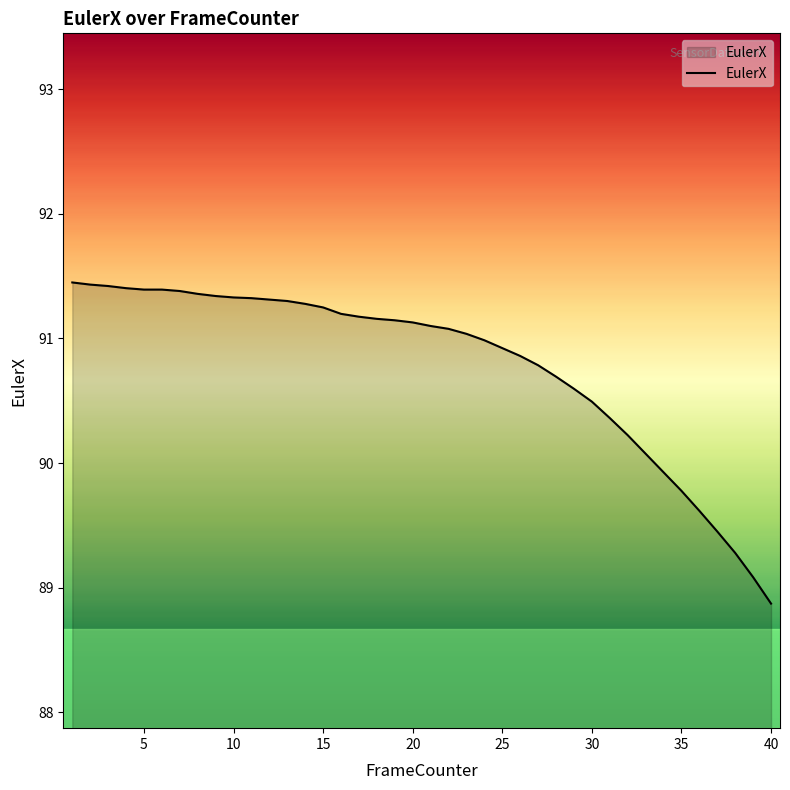

What is the difference between the maximum and minimum values?

2.6